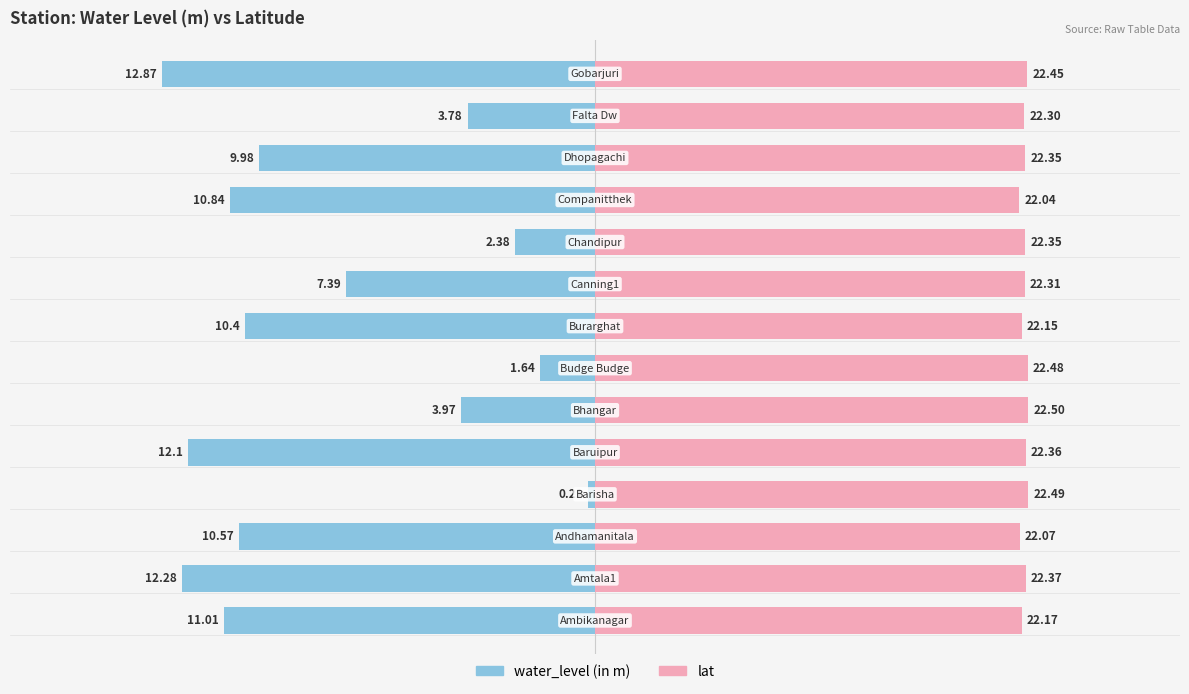

What is the difference between the water_level (in m) values at 0 and 12?

7.2